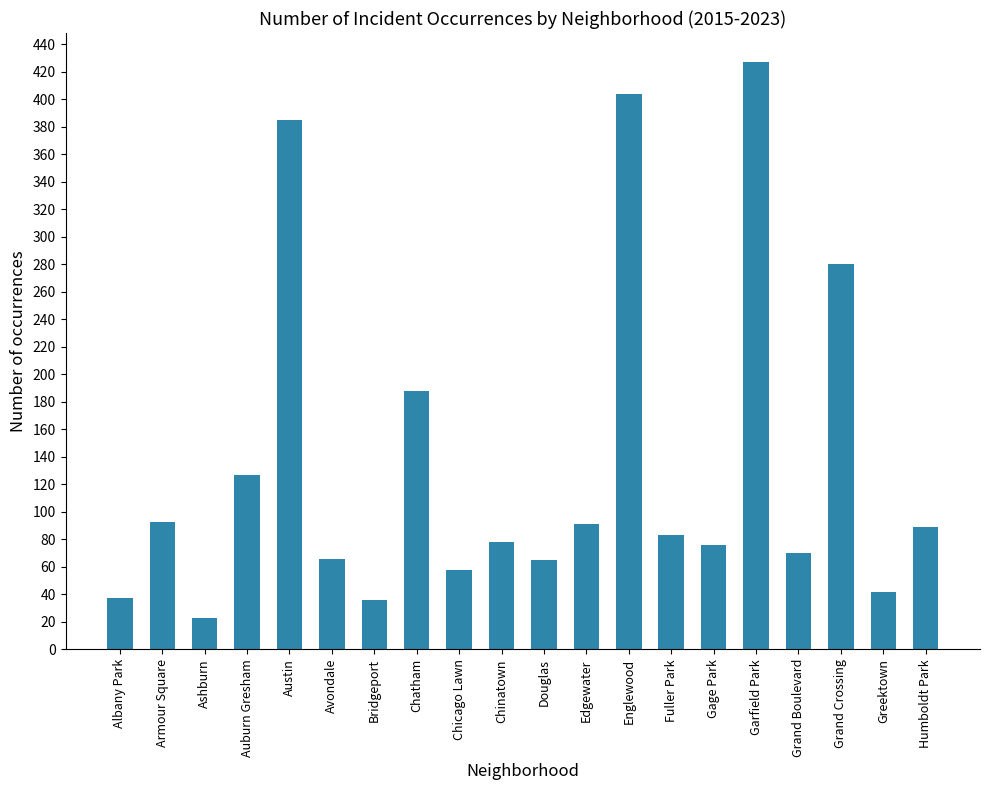

What is the average value?

136